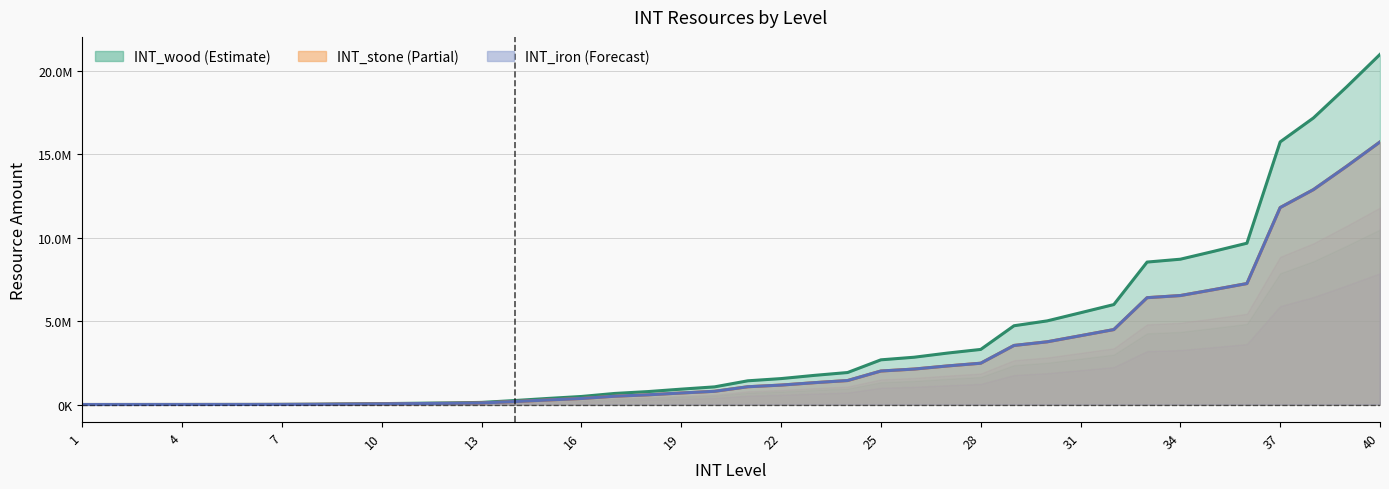

True or false: INT_stone and INT_iron intersect in this chart.

False